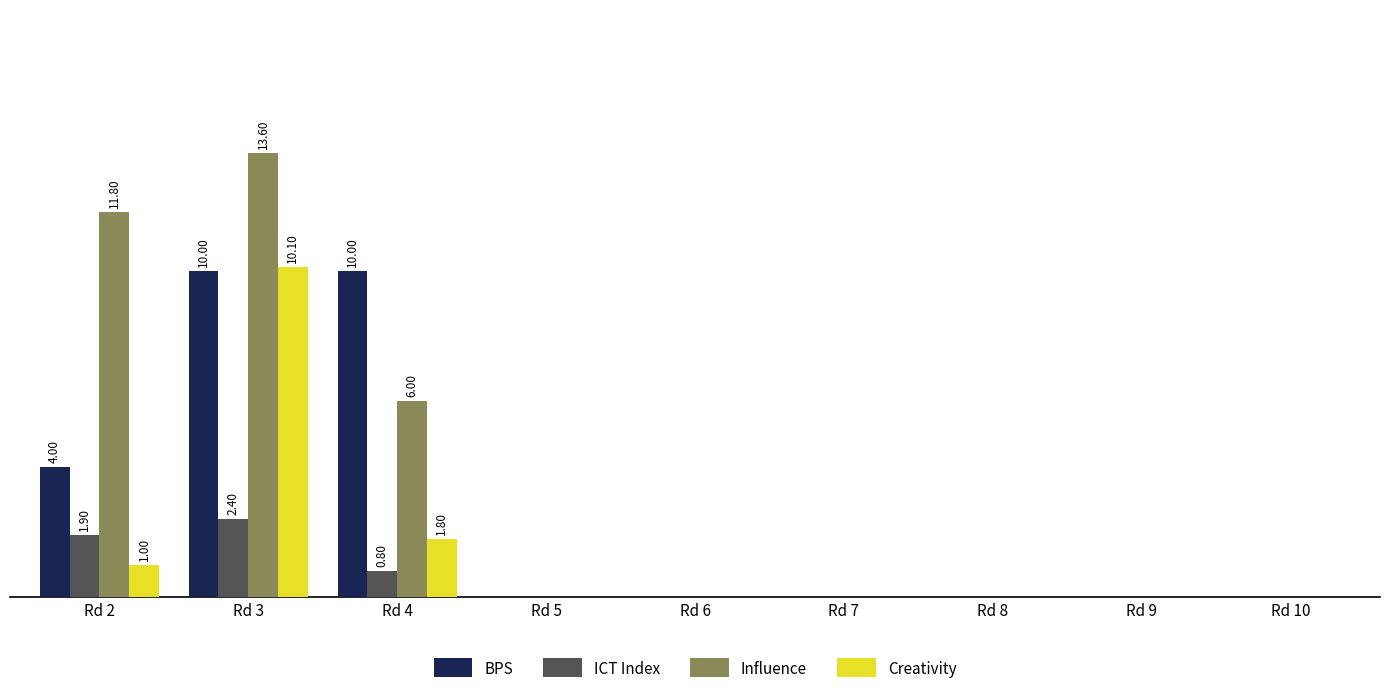

What is the average value of the ICT Index series?

0.6